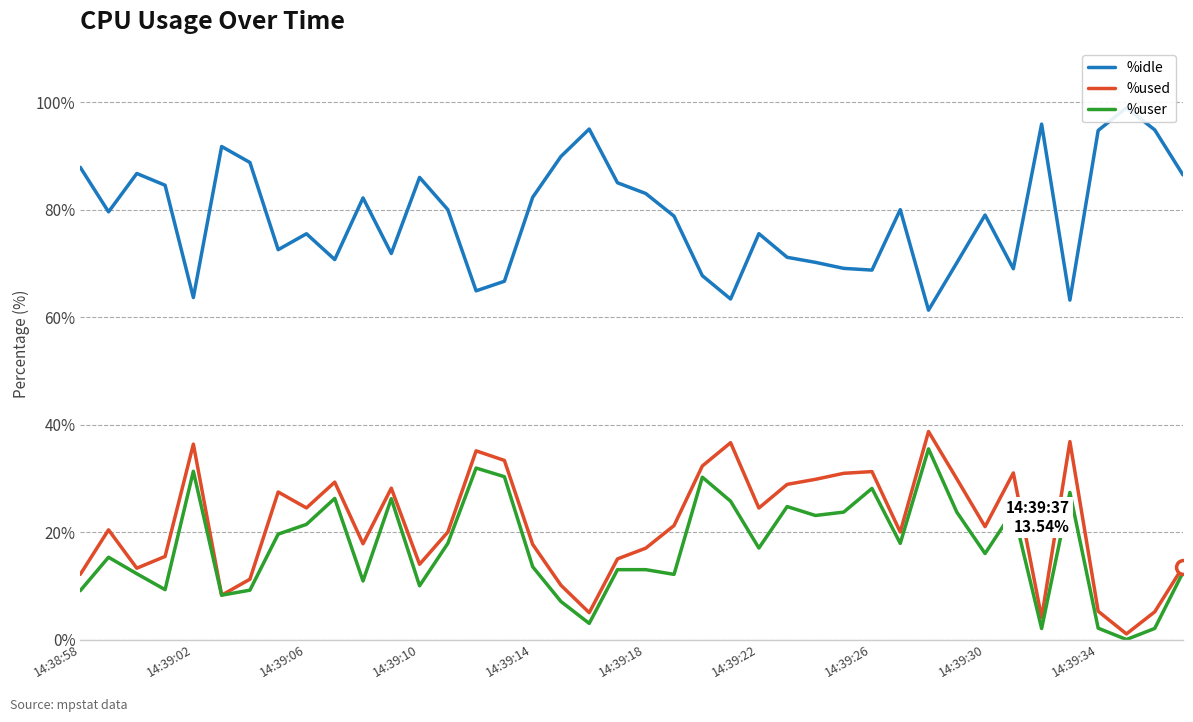

Is this an area chart (filled region under the line)?

No